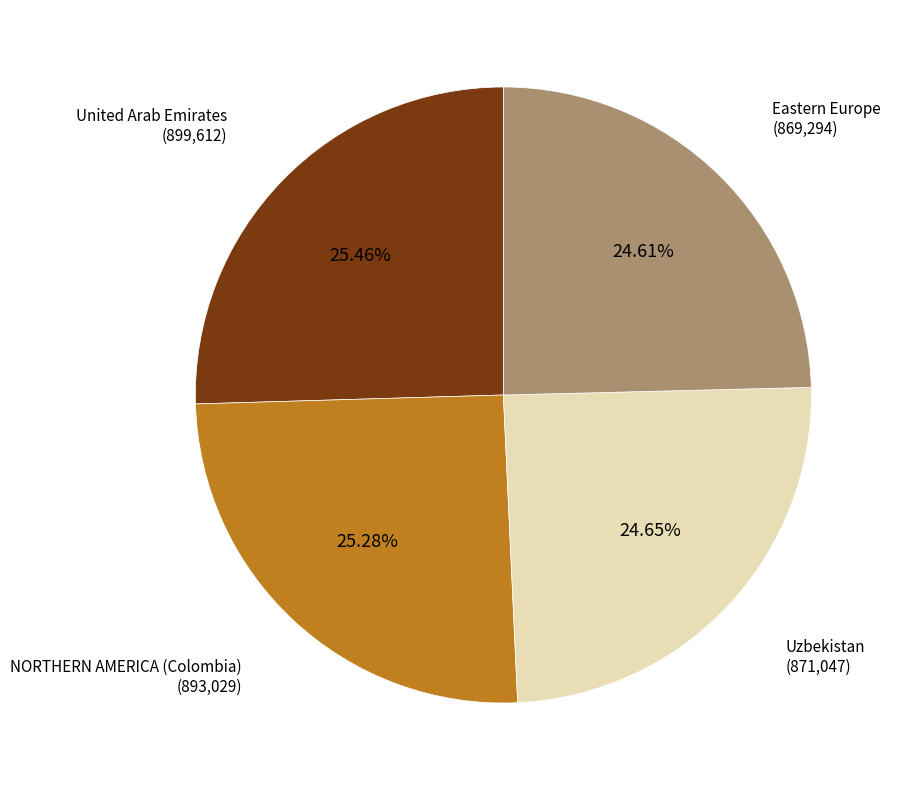

Is there a majority slice in this chart?

No